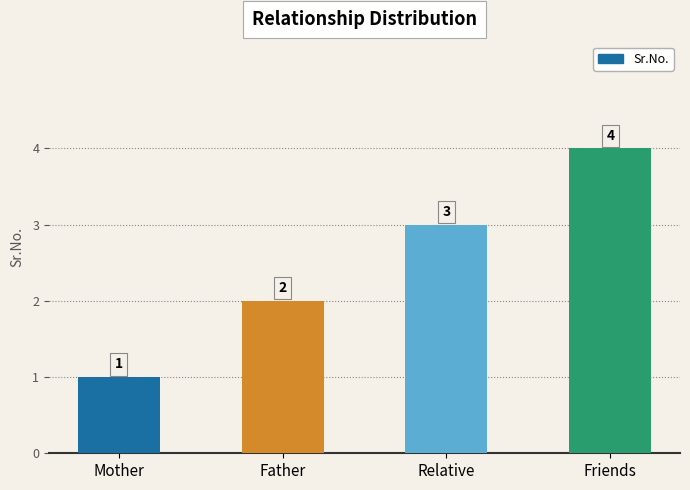

The chart shows a value of 1 at Mother. True or false?

True